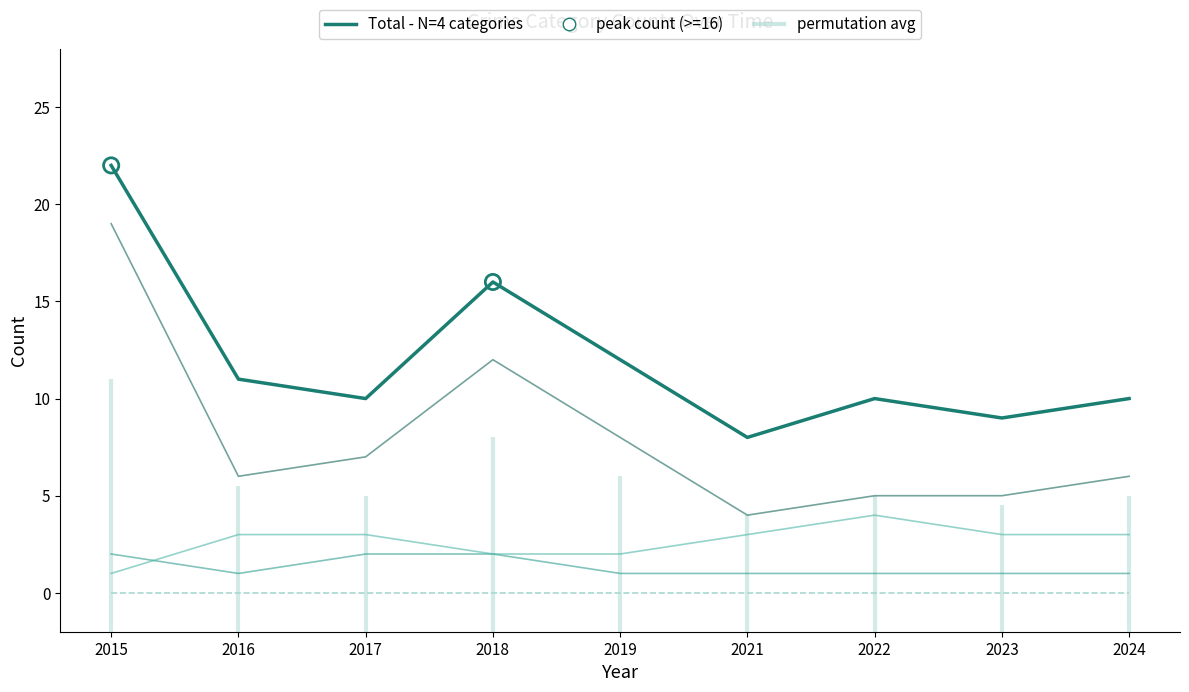

Which series contains the highest Y value?

Total (correct - N=4 categories)